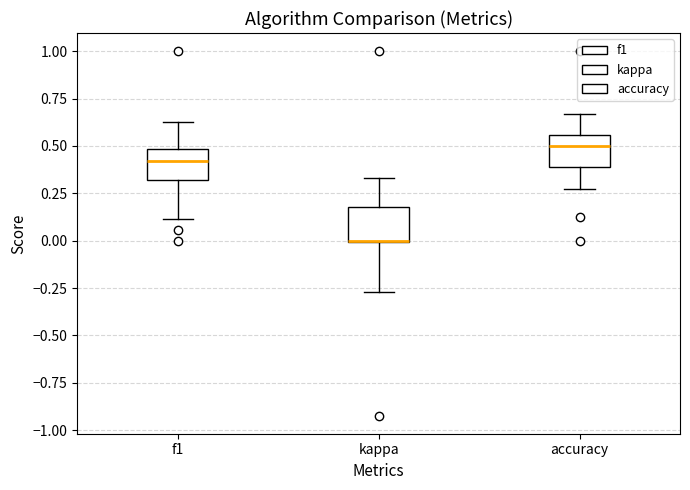

Reading left to right, transcribe this box plot: for each box, give where its median line is, the range the box spans, and where its two whiskers end, as read against the y-axis. The values are not printed on the chart, so give them approximately, as read against the axis.

f1: median 0.40, box 0.30 to 0.50, whiskers 0.10 to 0.65
kappa: median 0.00 (drawn on the box's lower edge), box 0.00 to 0.20, whiskers -0.25 to 0.35
accuracy: median 0.50, box 0.40 to 0.55, whiskers 0.25 to 0.65